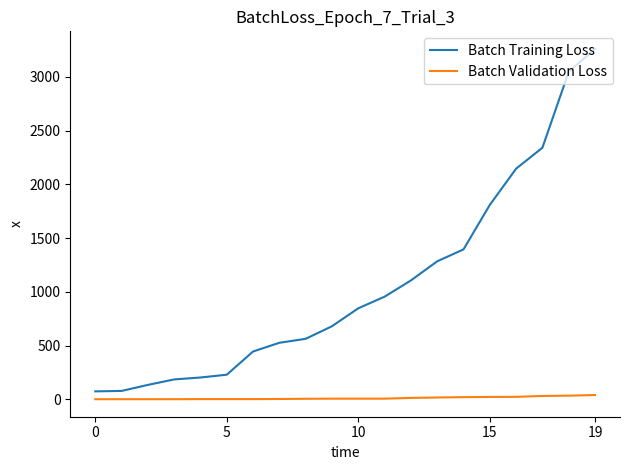

What is the maximum value shown in the chart?

3261